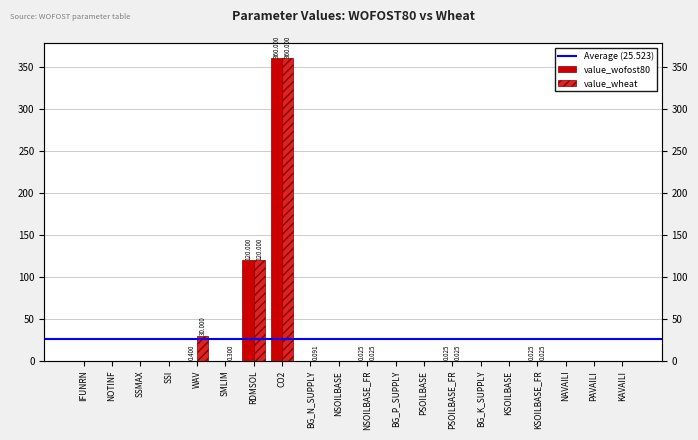

Where is value_wofost80 nearest to the value 180?

RDMSOL